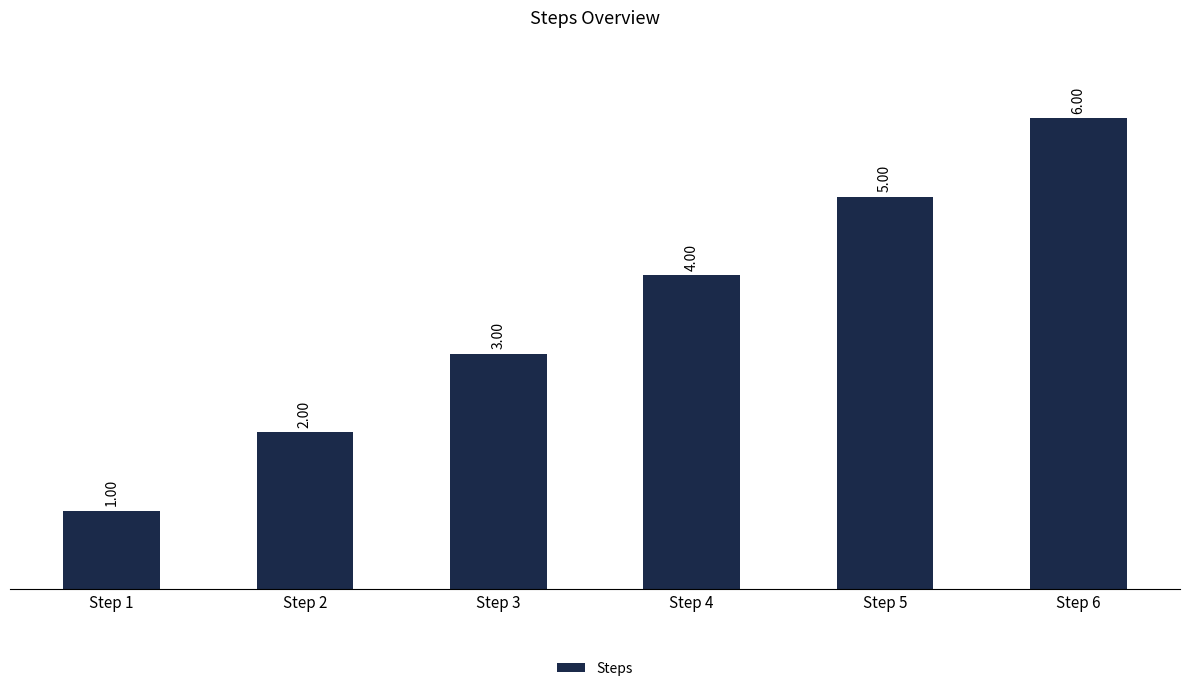

Where is the data nearest to the value 3?

Step 3